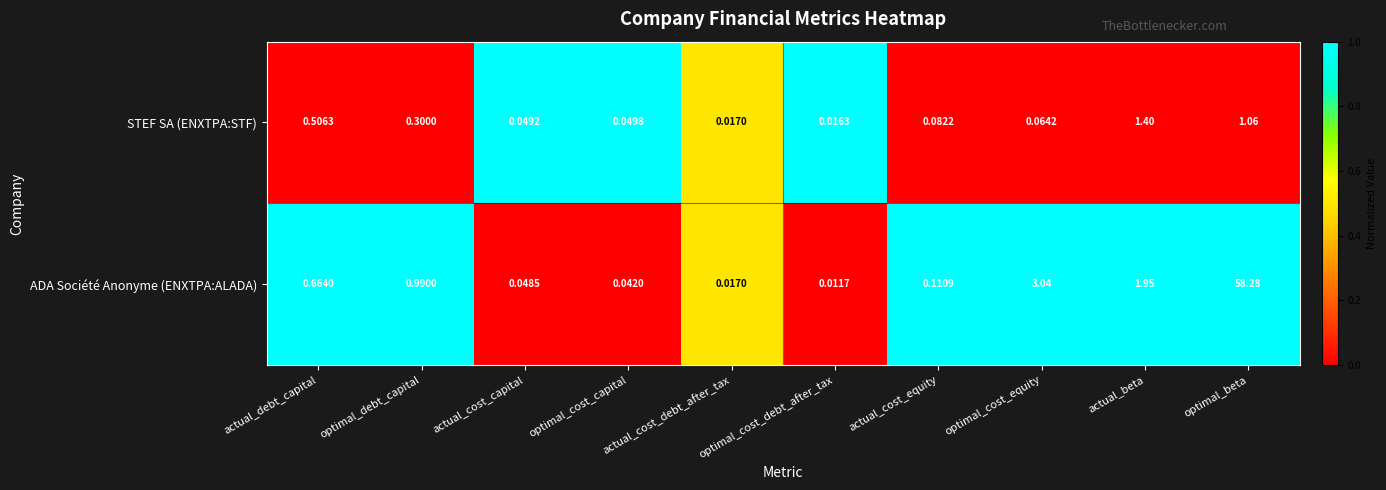

At which label does ADA Société Anonyme (ENXTPA:ALADA) reach its minimum?

optimal_cost_debt_after_tax